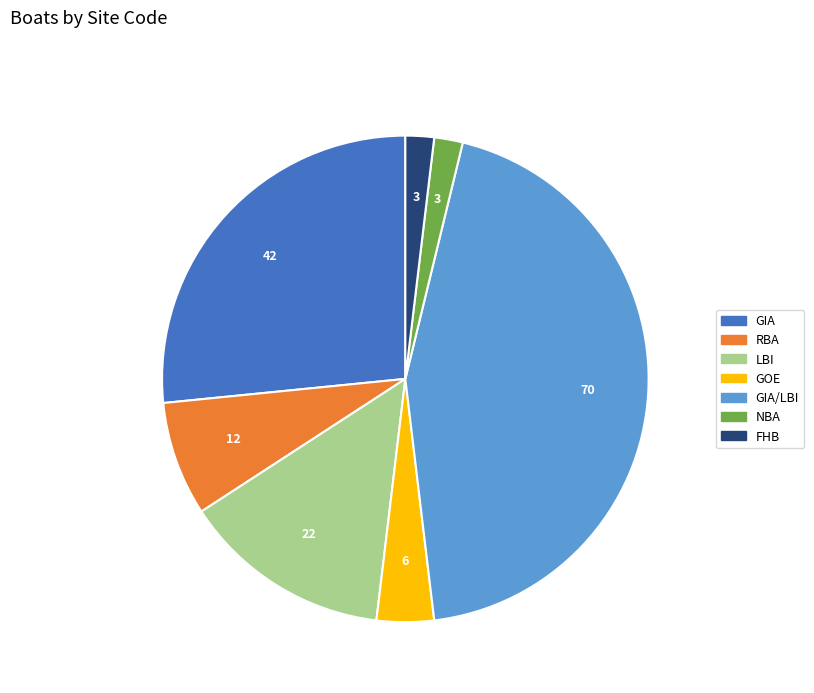

Is there any slice that represents more than half of the pie?

No